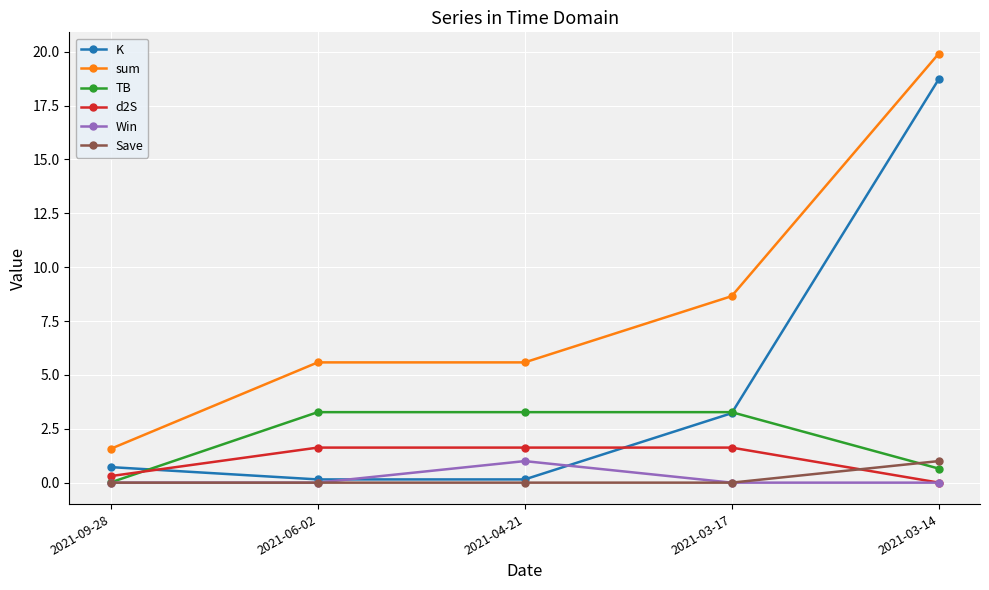

The value of Win at 2021-04-21 is 0.3. True or false?

False